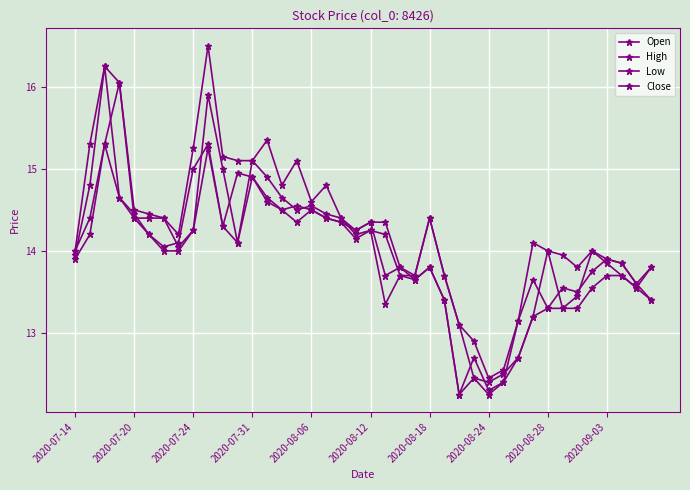

At which label does Close reach its minimum?

26